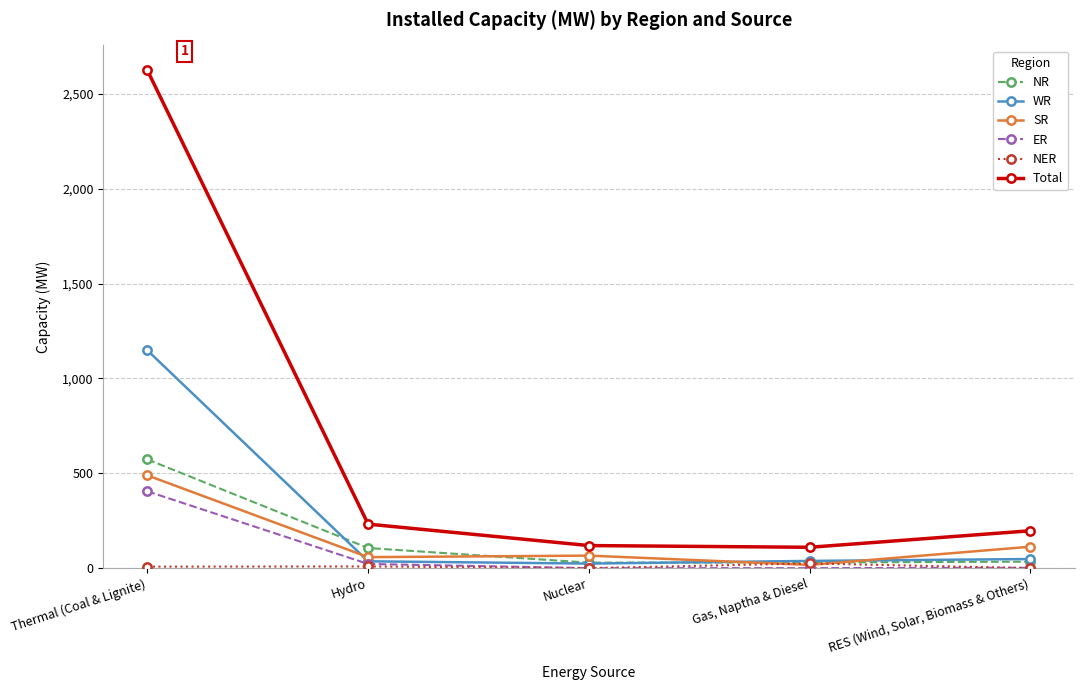

Count the number of data series in this chart.

6